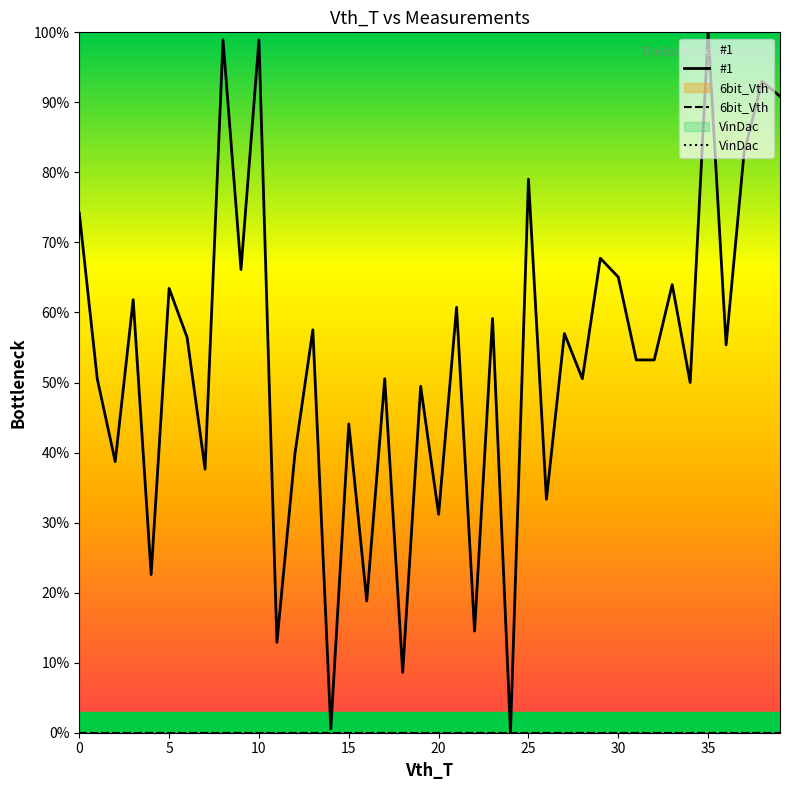

What is the difference between the maximum and minimum values in the #1 series?

100.0